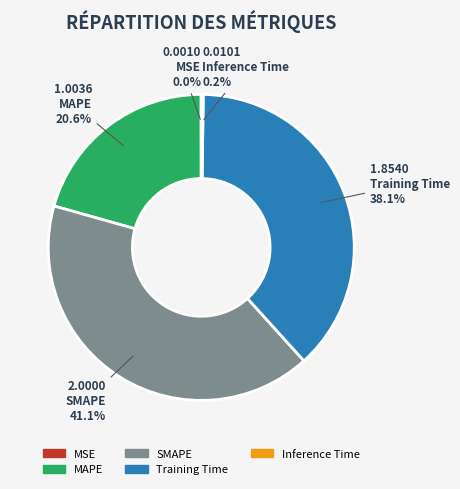

Which category has the biggest portion of the pie?

SMAPE